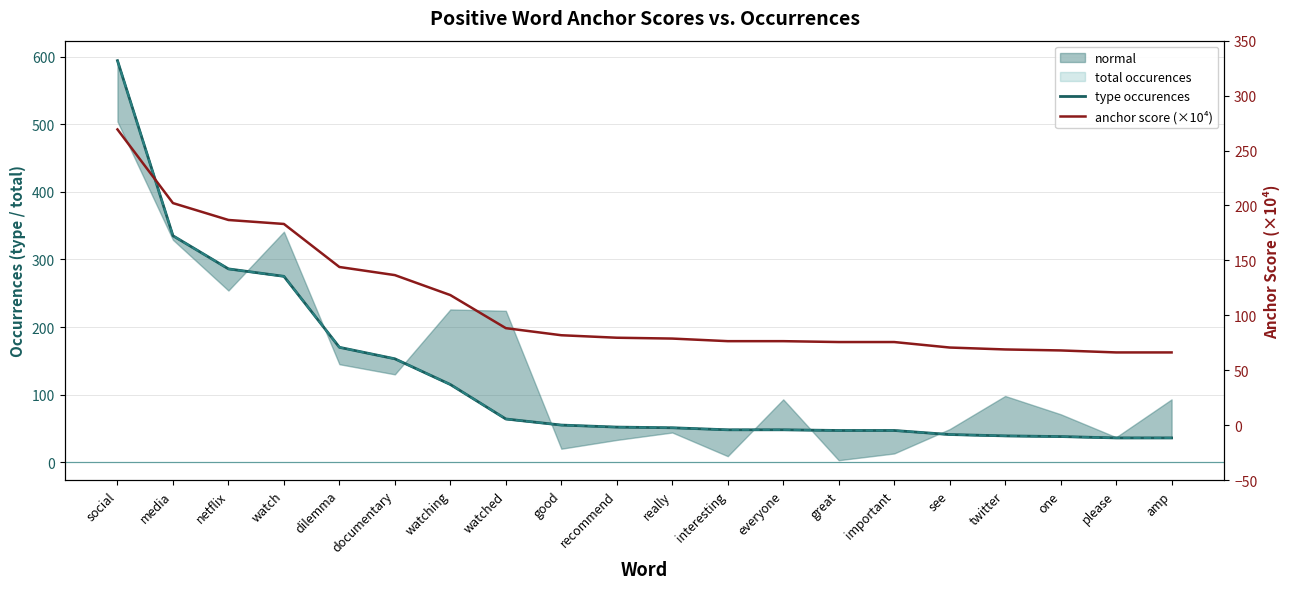

List the series in order of their overall mean, highest first.

type occurences, anchor score (×10⁴)